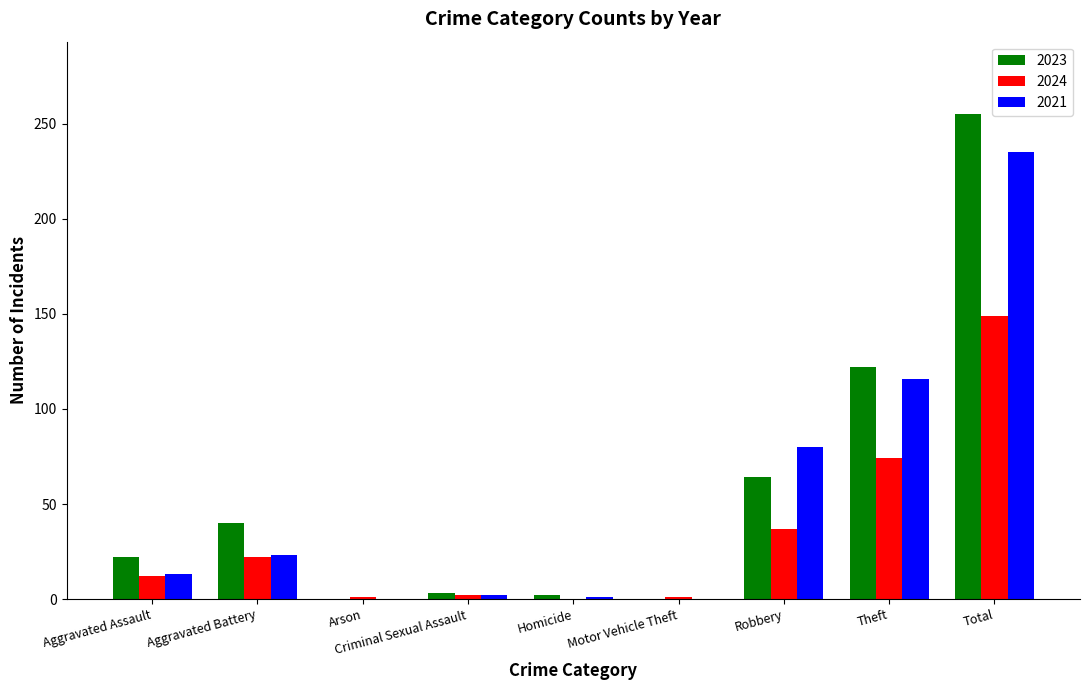

At which label does 2024 reach its peak?

Total